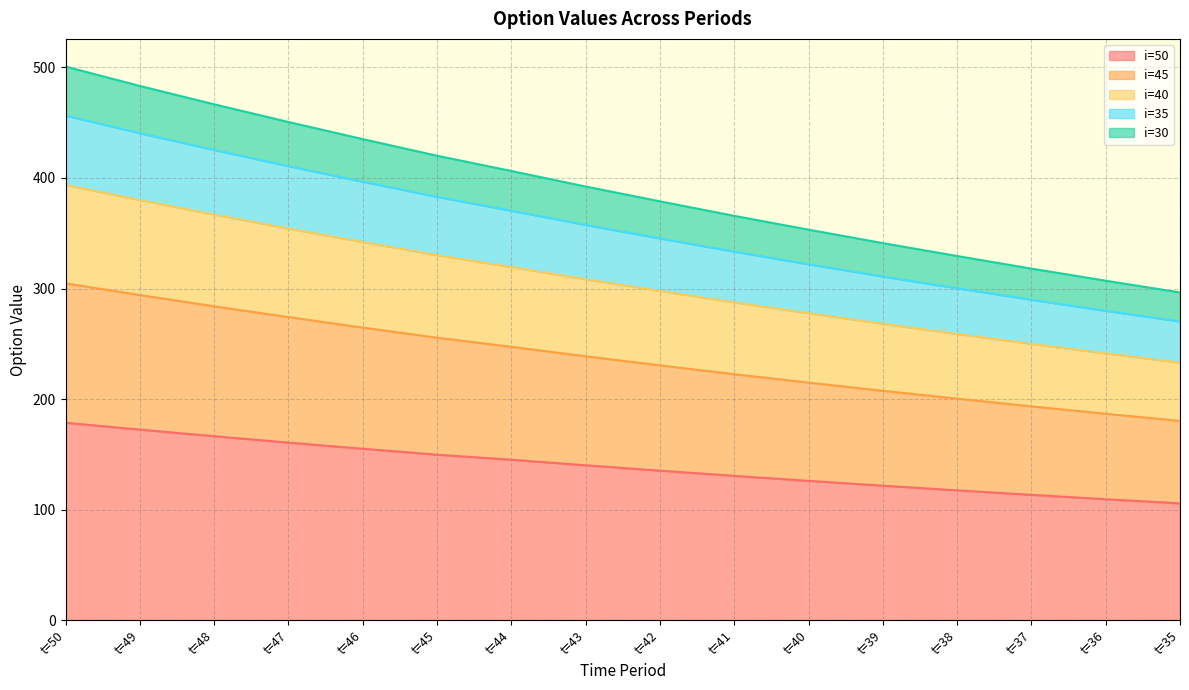

True or false: i=35 has more than 0 points higher than both neighbors.

False